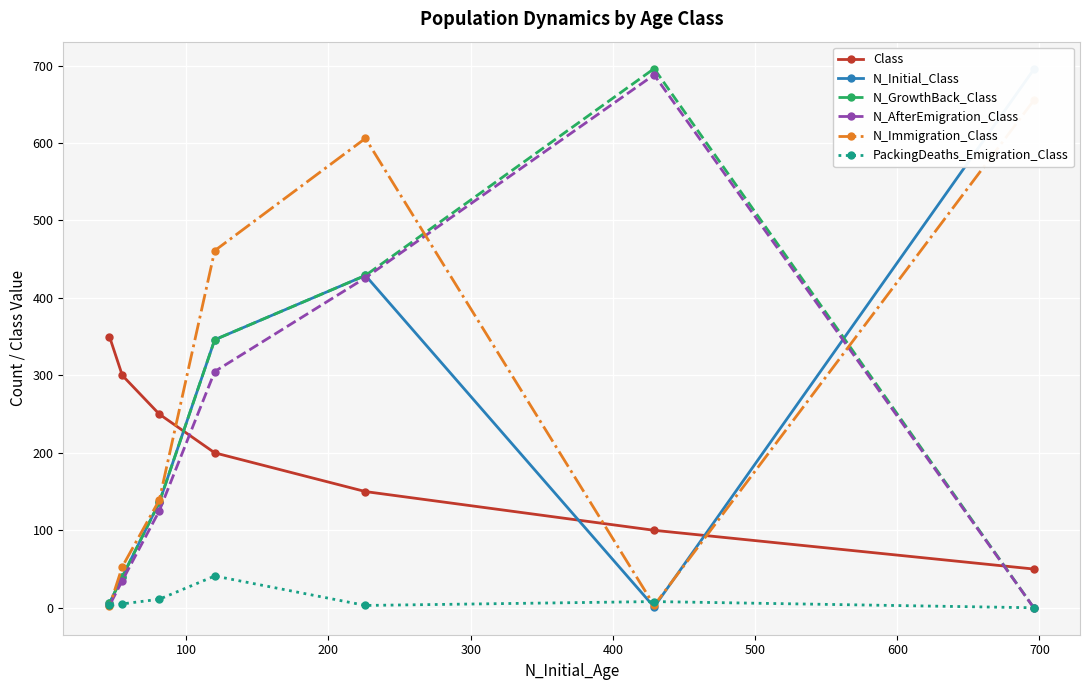

At how many categories does at least one series exceed 683?

2